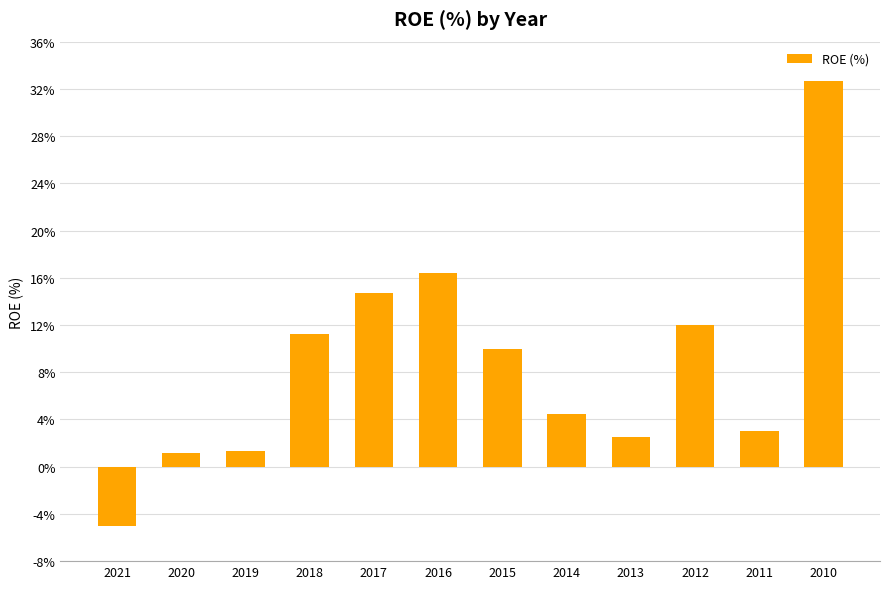

What is the approximate value at 2012?

12.0